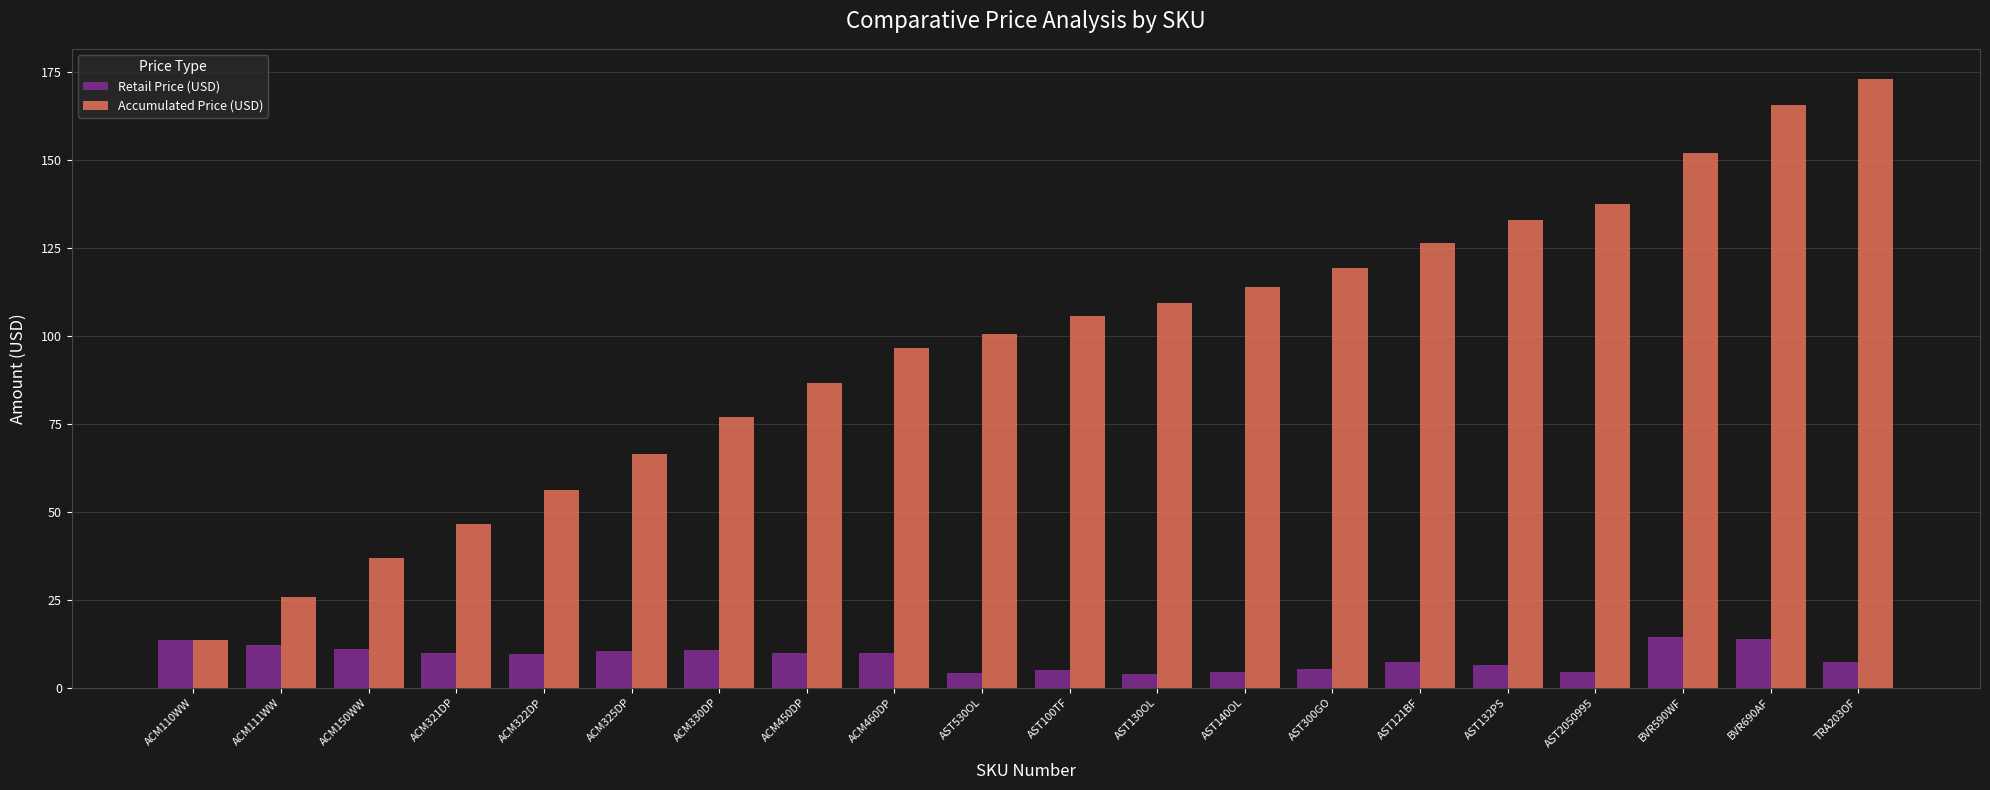

What is the highest value of the Accumulated Price (USD) series?

173.1